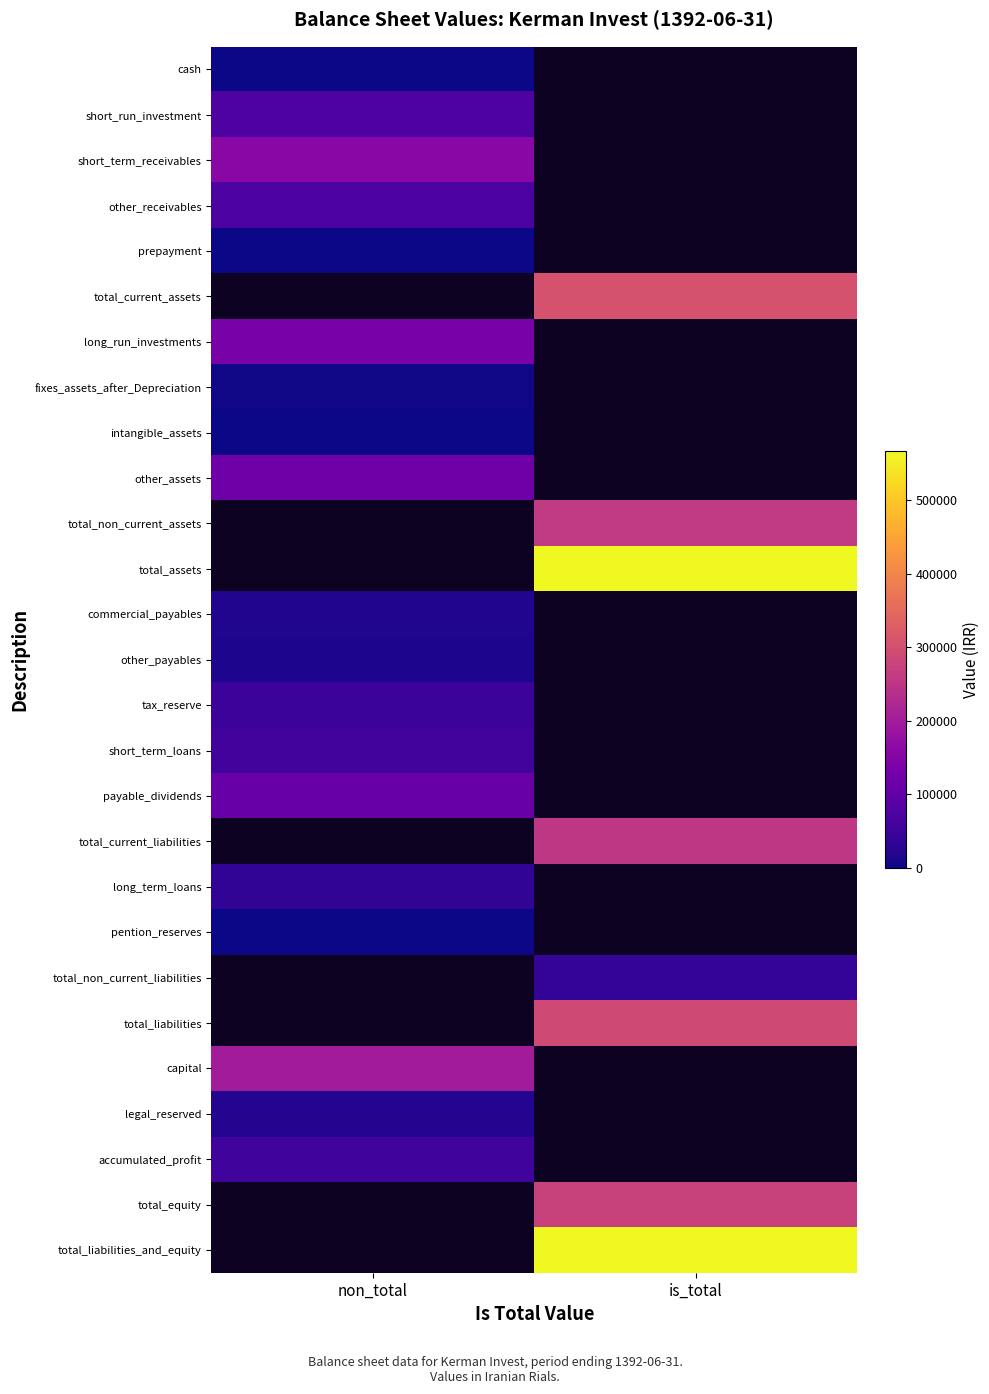

At which category does the chart reach its minimum across all series?

non_total